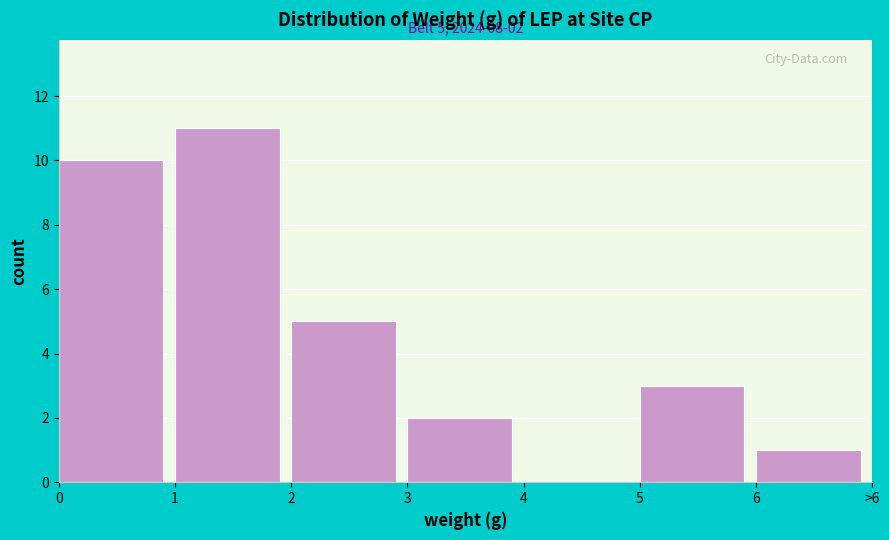

Reading left to right, extract all data points from this chart.

0=10	1=11	2=5	3=2	4=0	5=3	6=1